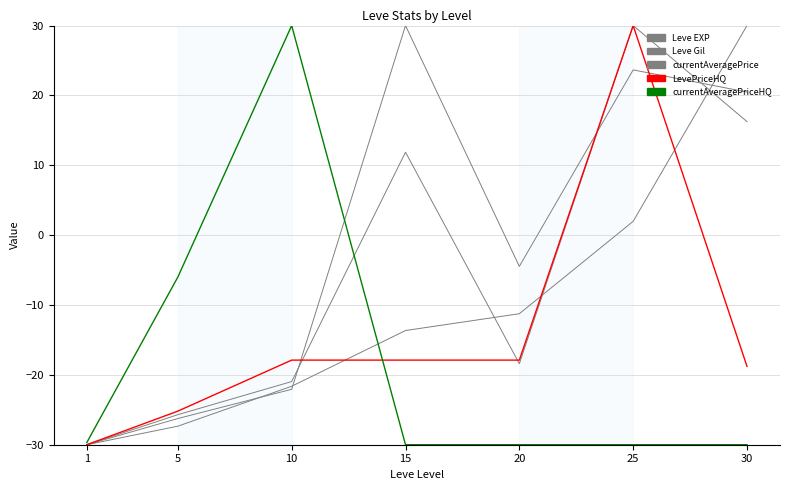

How many intersections are there between Leve Gil and currentAveragePrice?

3